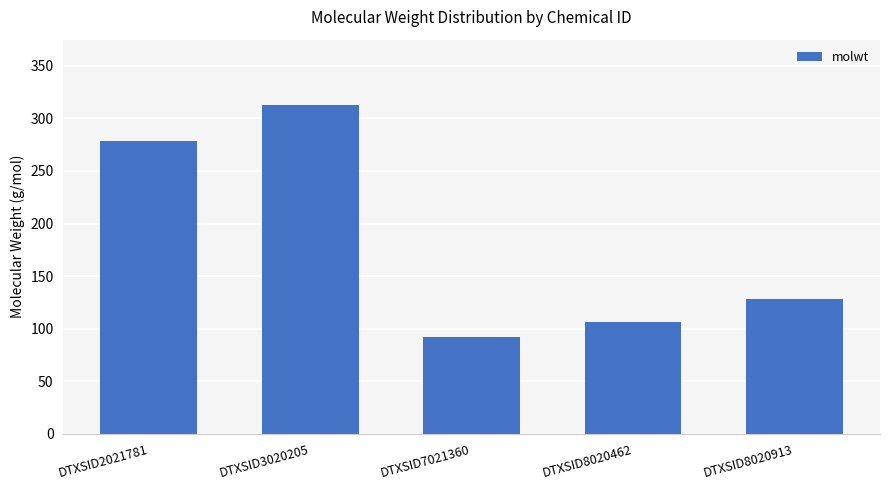

At which label does the data first exceed 128?

DTXSID2021781